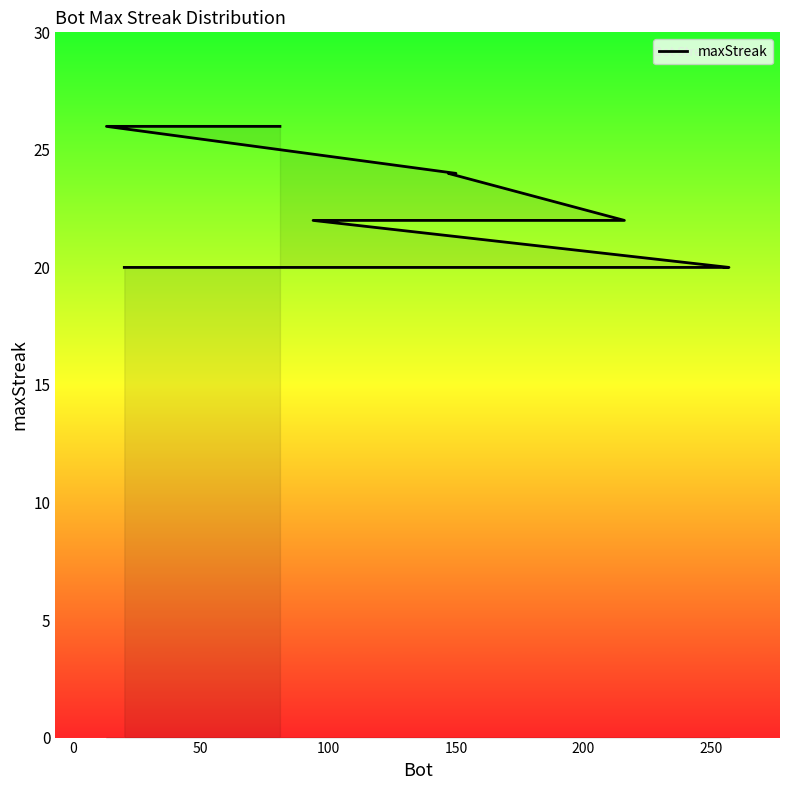

What is the maximum value shown in the chart?

26